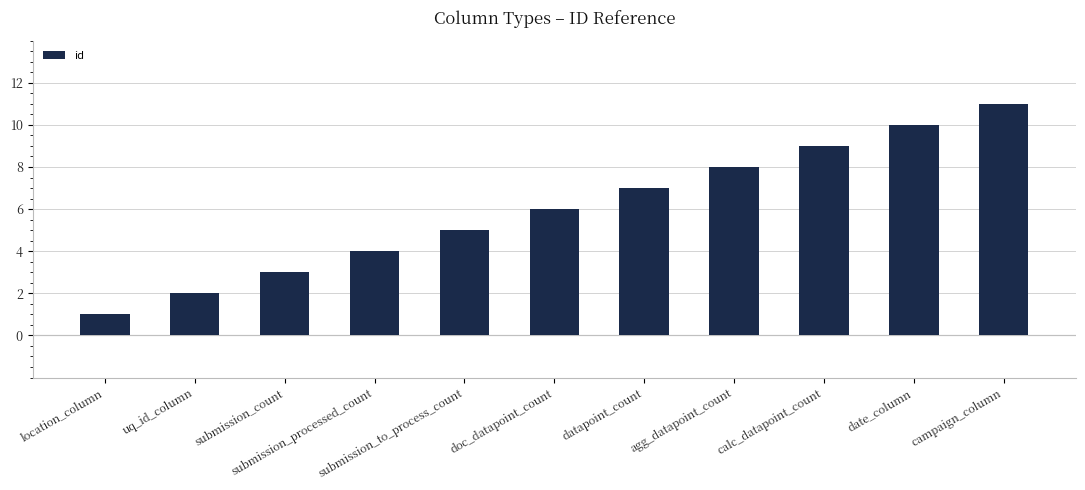

What is the change in value from submission_count to submission_to_process_count?

+2